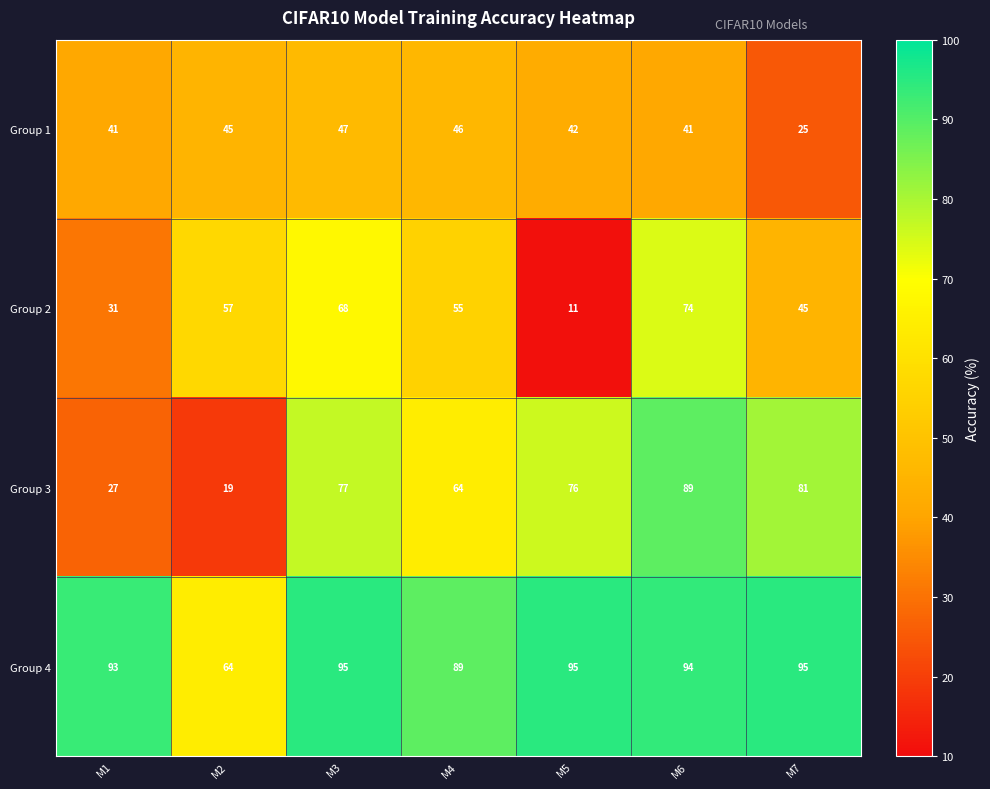

Is the value of Group 2 at M6 greater than the value of Group 1 at M7?

Yes